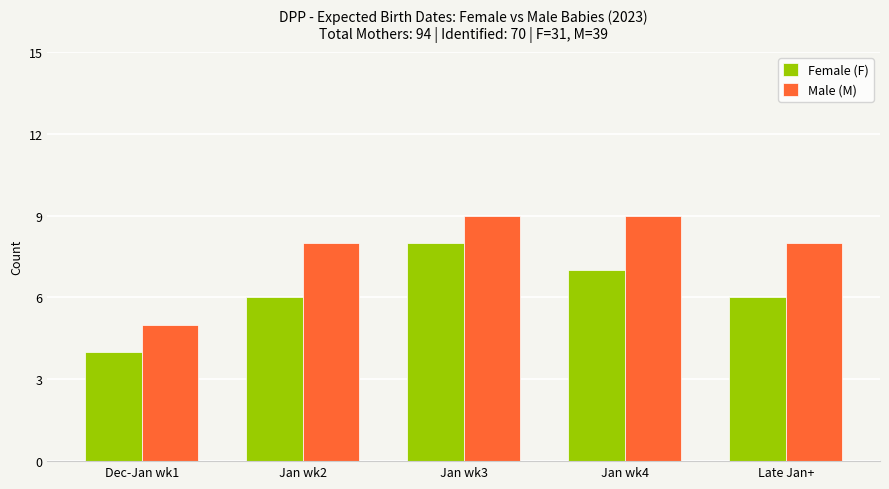

What is the difference between the highest and lowest values at Late Jan+?

2